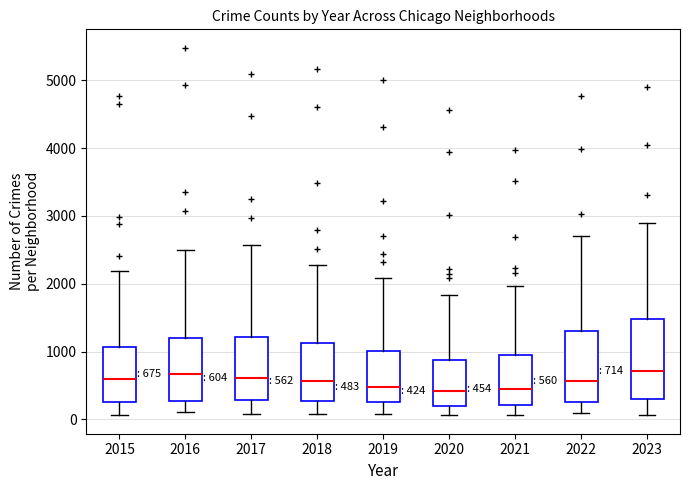

Which box is the tallest, from its lower edge to its upper edge?

2023